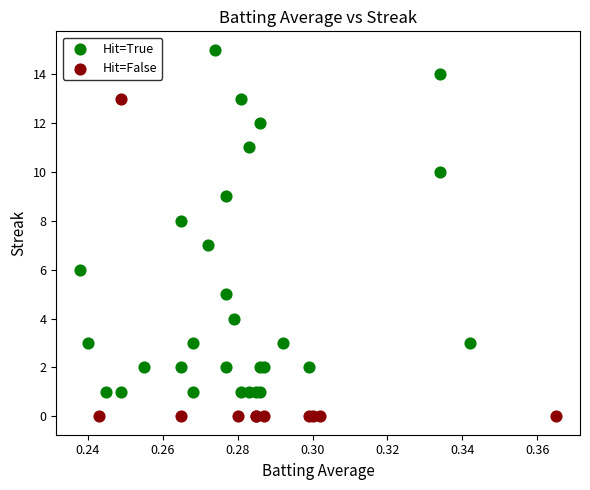

Which series contains the lowest Y value?

Hit=False